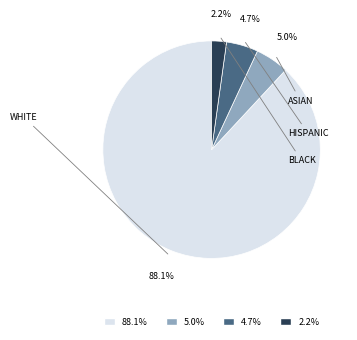

Does any single category account for the majority?

Yes